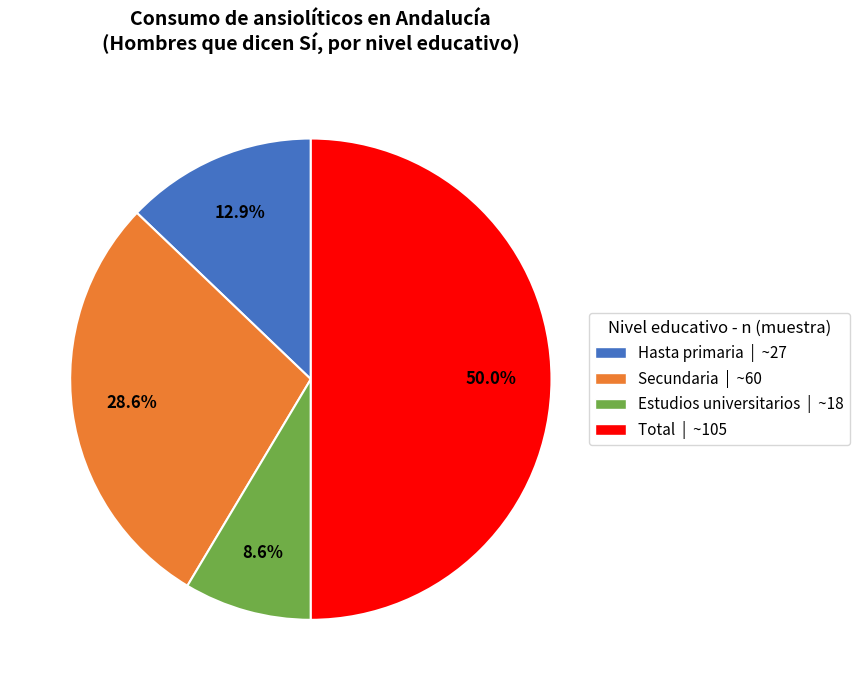

What percentage is the Total slice, to the nearest percent?

50%